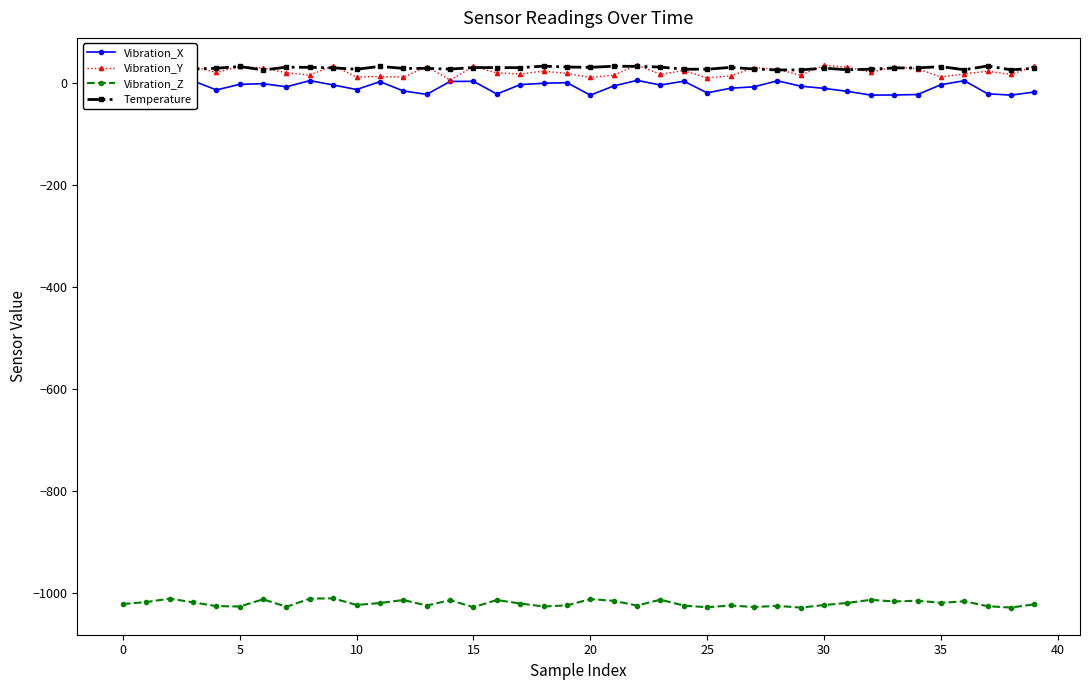

True or false: Temperature and Vibration_Z cross at least once.

False